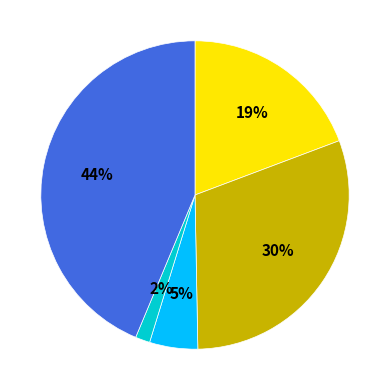

To the nearest percent, what is the average slice percentage?

20%